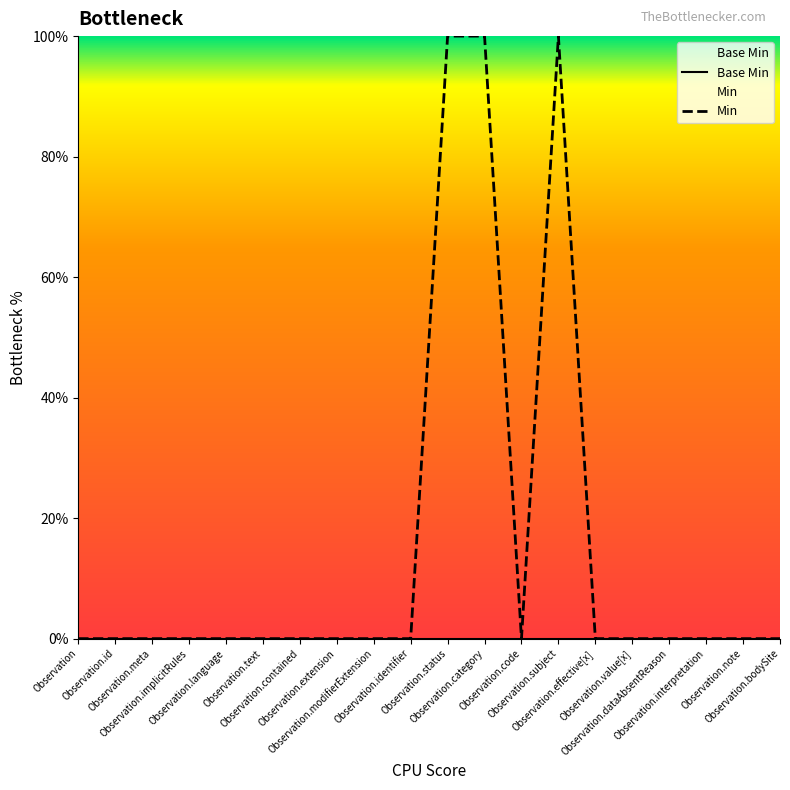

True or false: the data shows 1 at Observation.status.

True